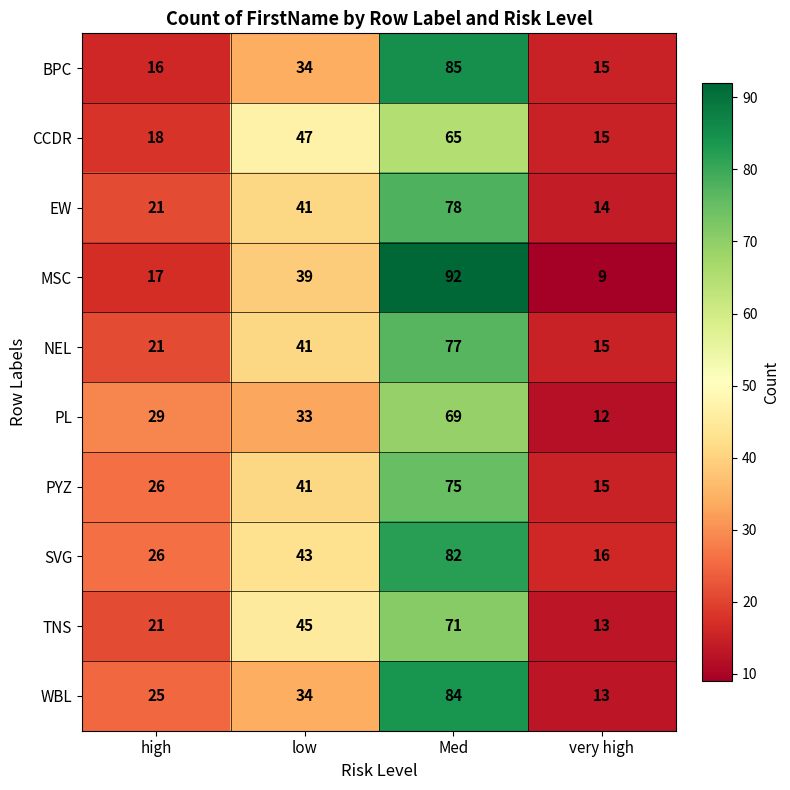

Where is PL nearest to the value 40?

low